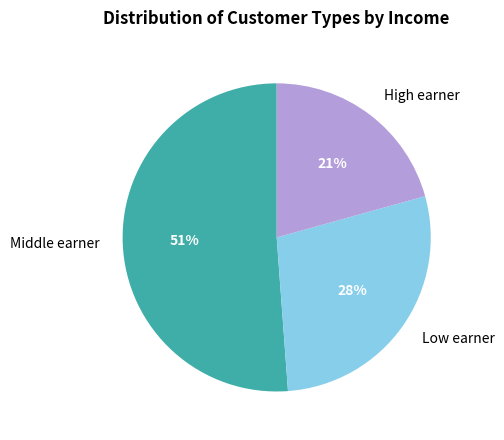

Is it true that Middle earner is 61% of the pie?

False